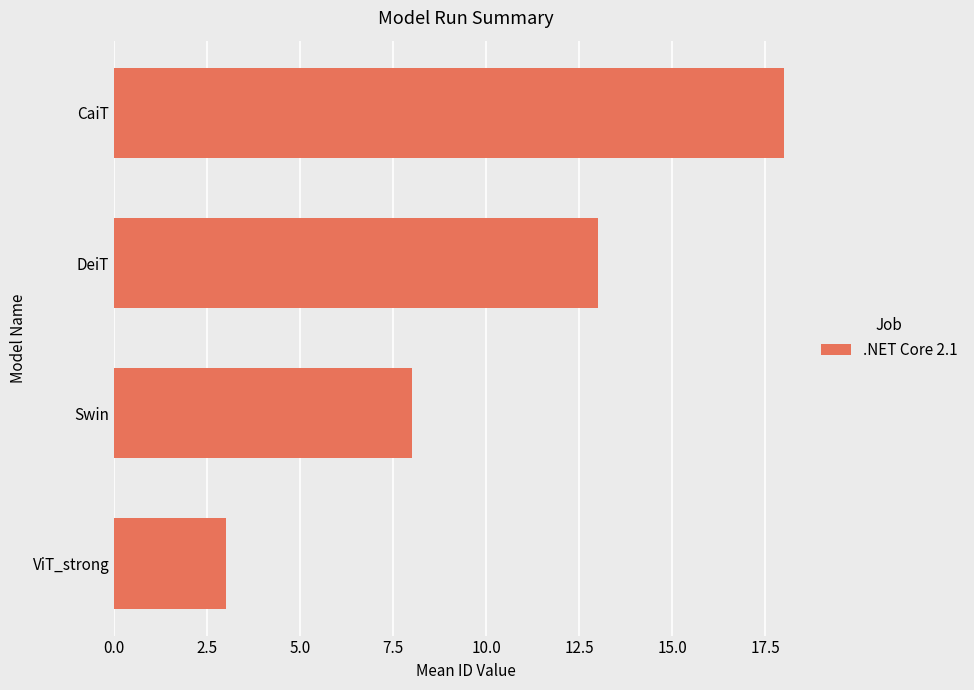

How many values are between 8 and 18?

3